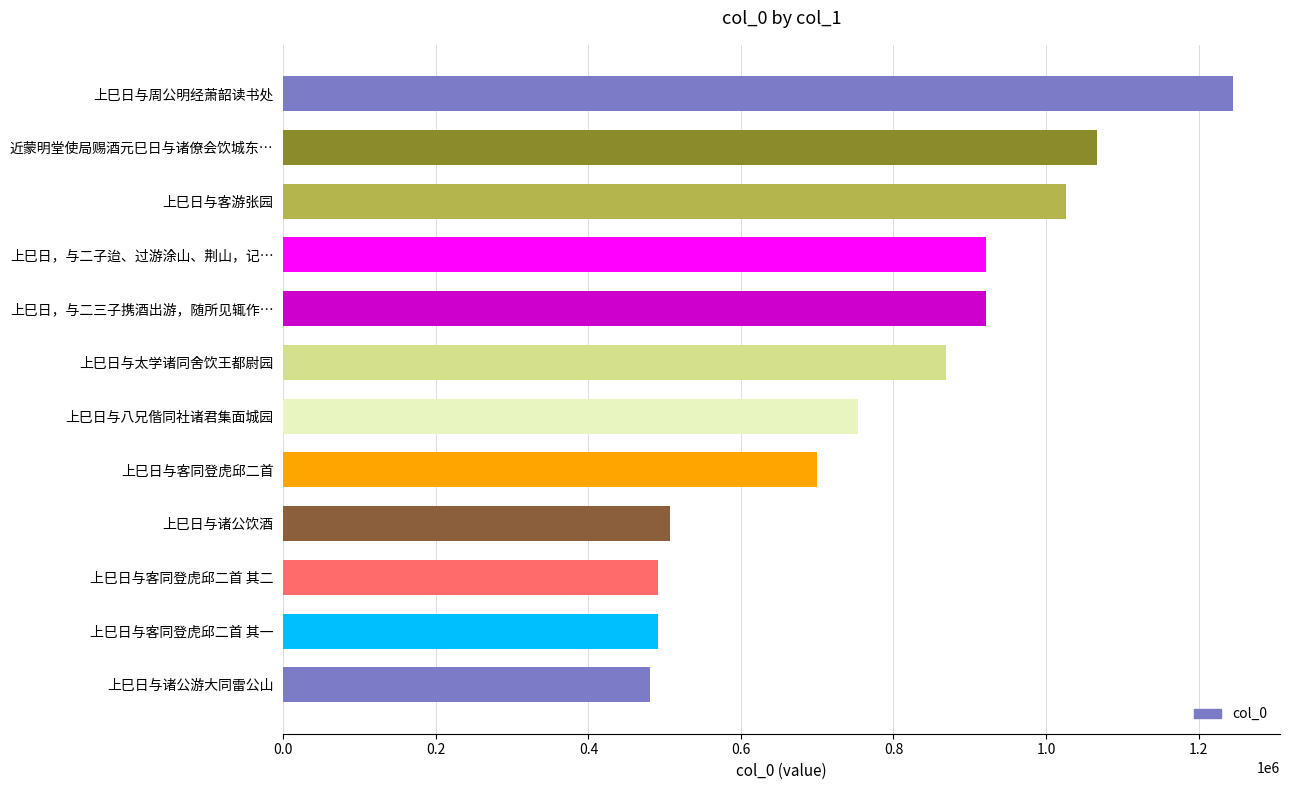

How many data points are less than 869359?

6